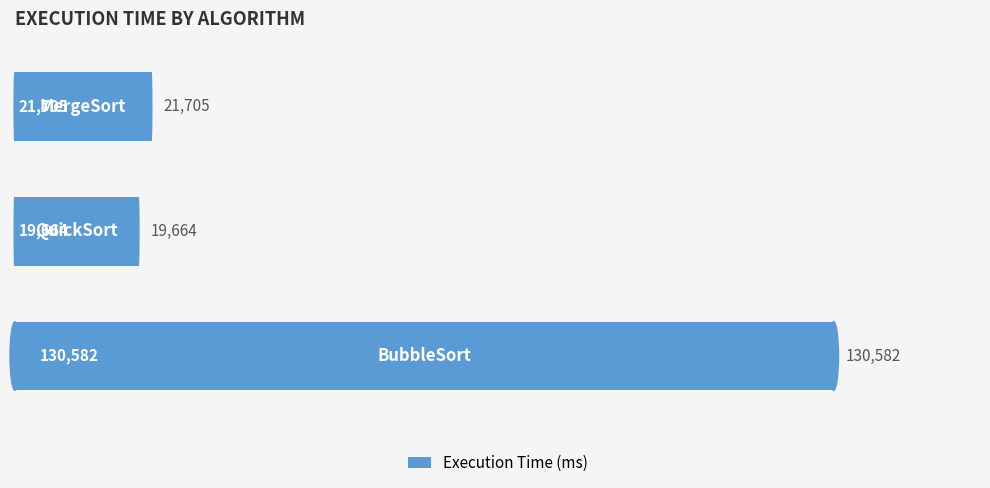

What is the greatest value displayed?

130582